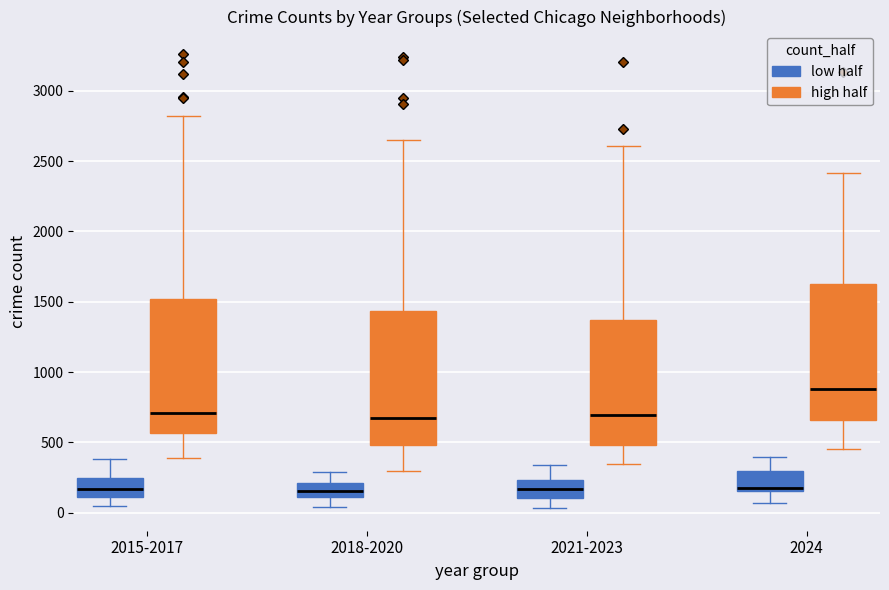

Reading left to right, transcribe this box plot: for each box, give where its median line is, the range the box spans, and where its two whiskers end, as read against the y-axis. The values are not printed on the chart, so give them approximately, as read against the axis.

2015-2017 (low half): median 150, box 100 to 250, whiskers 50 to 400
2015-2017 (high half): median 700, box 550 to 1500, whiskers 400 to 2800
2018-2020 (low half): median 150, box 100 to 200, whiskers 50 to 300
2018-2020 (high half): median 650, box 500 to 1450, whiskers 300 to 2650
2021-2023 (low half): median 150, box 100 to 250, whiskers 50 to 350
2021-2023 (high half): median 700, box 500 to 1350, whiskers 350 to 2600
2024 (low half): median 200, box 150 to 300, whiskers 50 to 400
2024 (high half): median 900, box 650 to 1650, whiskers 450 to 2400